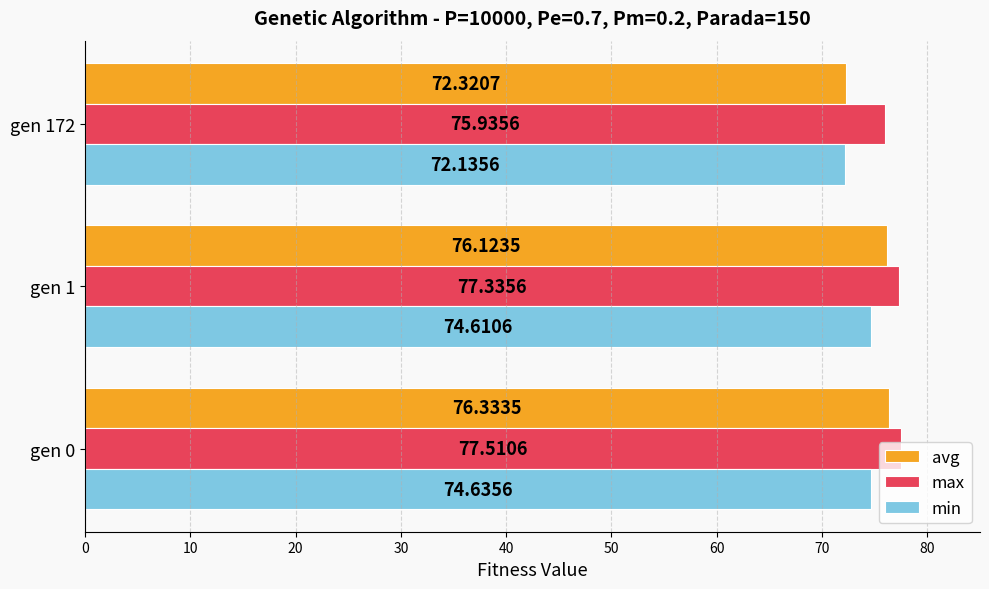

Which series has the widest spread of values?

avg